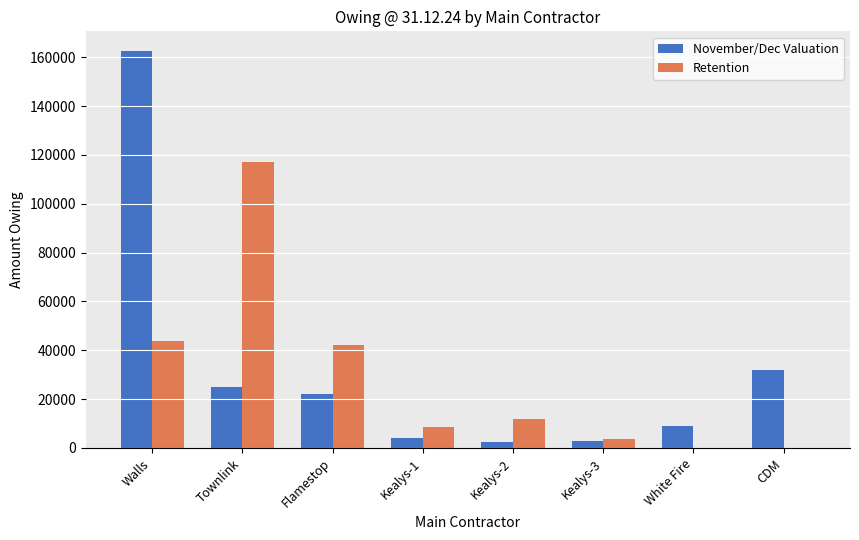

How many data points does each series have?

8